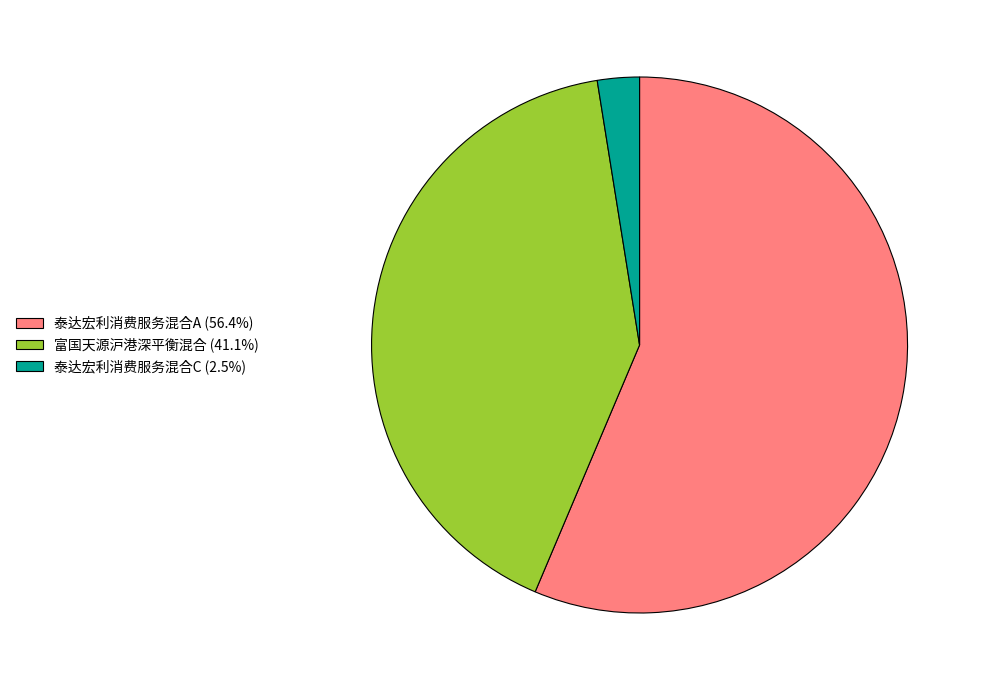

The 泰达宏利消费服务混合A slice represents 56% of the pie. True or false?

True